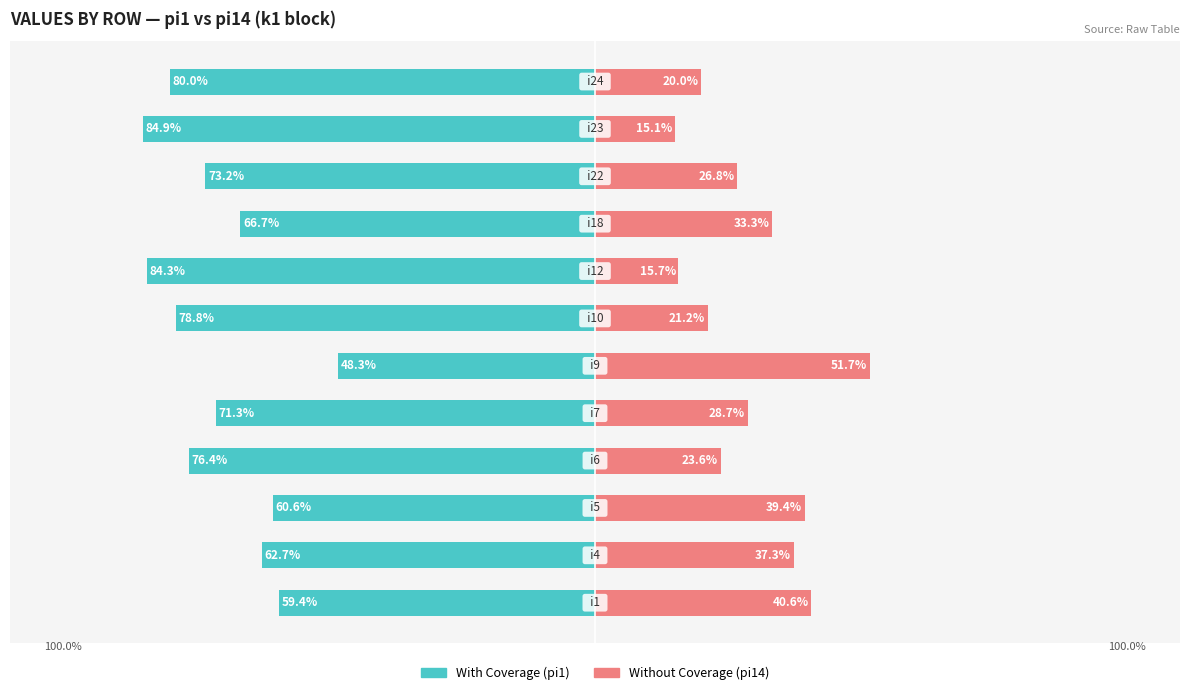

What is the value of the Without Coverage bar at the 12th from the left?

20.0